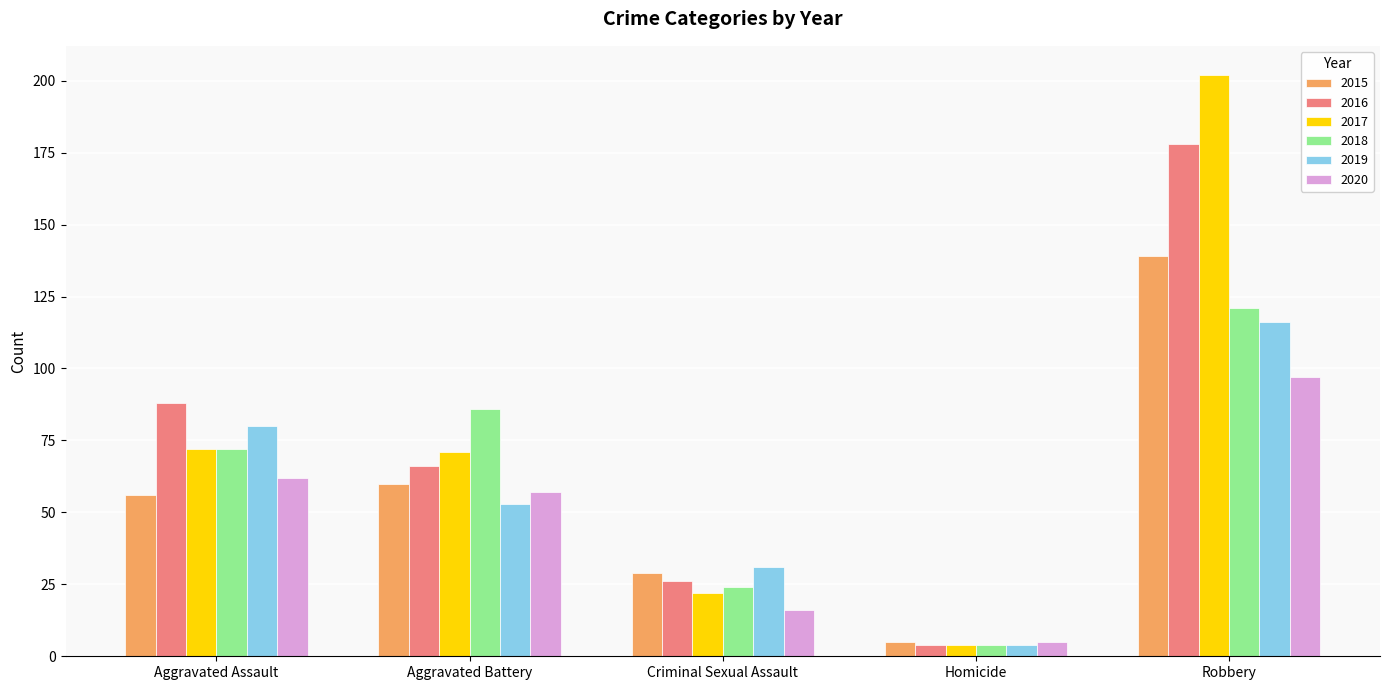

True or false: 2015 has a value of 29 at Criminal Sexual Assault.

True